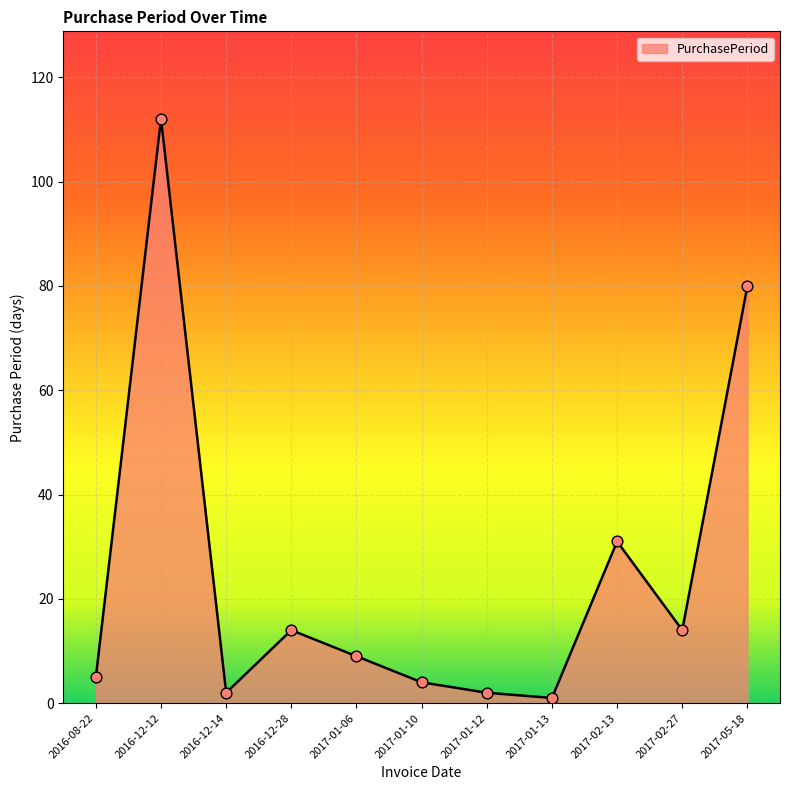

What is the change in value from 2017-01-06 to 2017-01-13?

-8